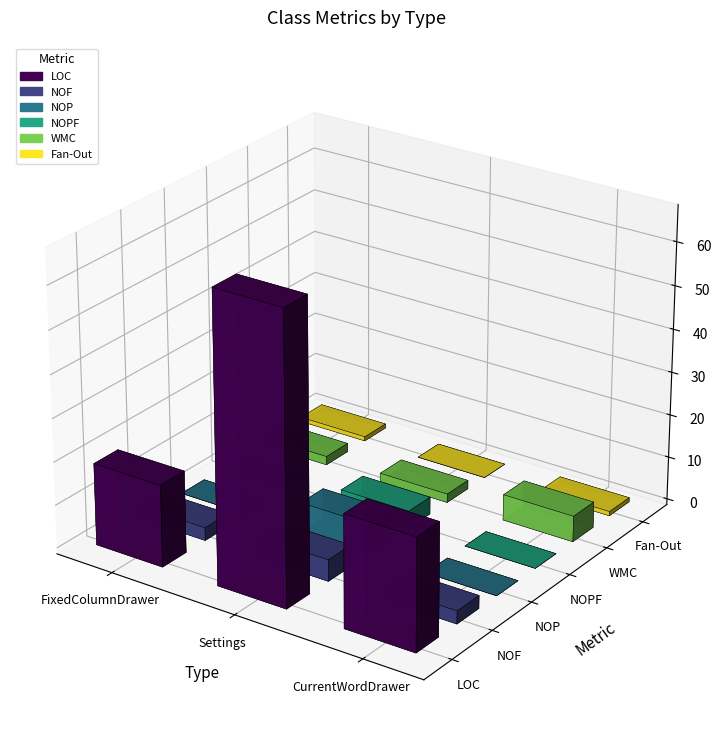

How many groups of bars are there?

3